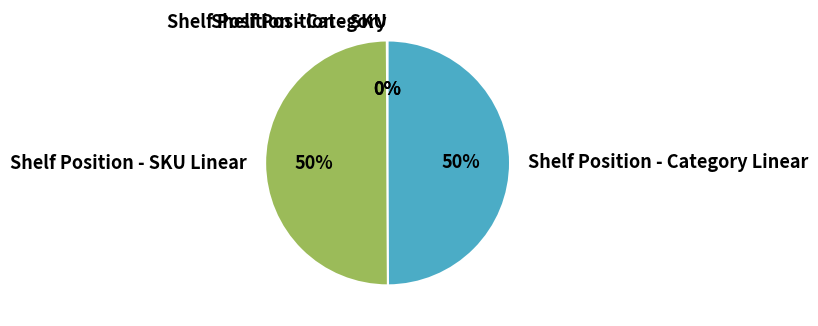

To the nearest percent, what is the difference between the largest and smallest slice percentages?

50%